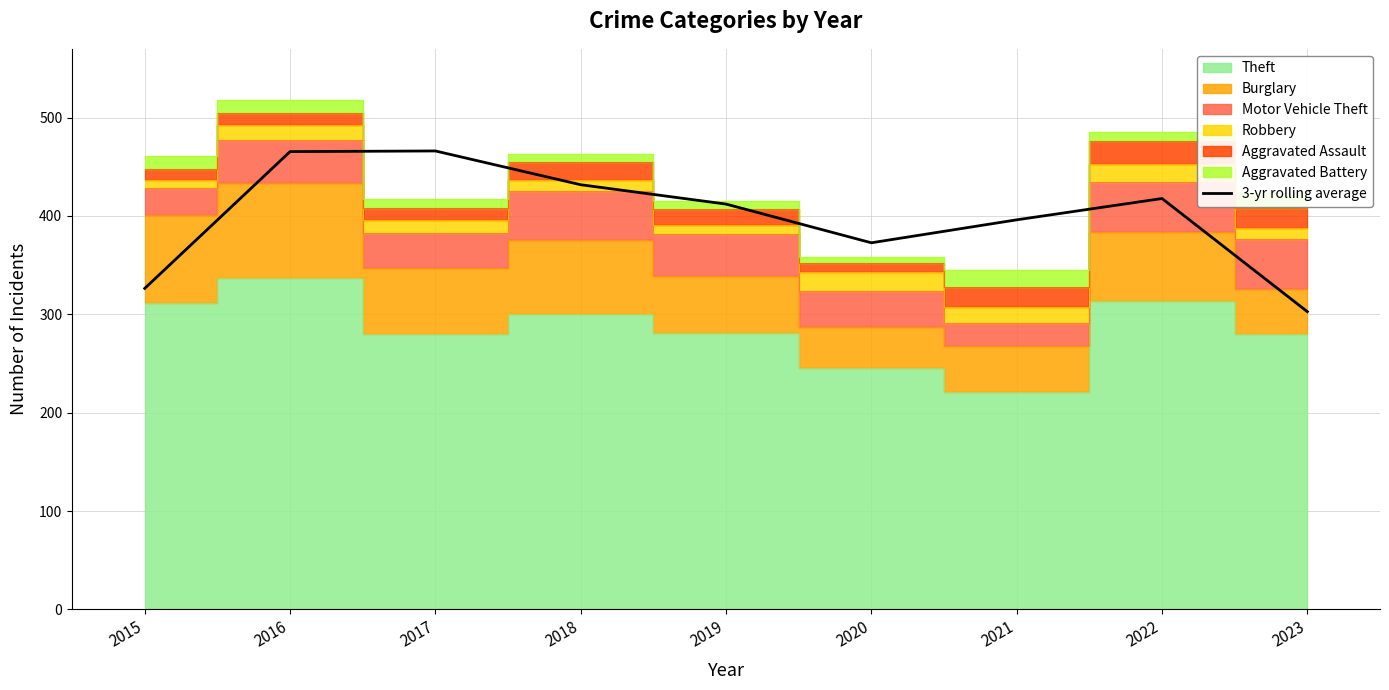

What is the approximate value at 2016?

465.3